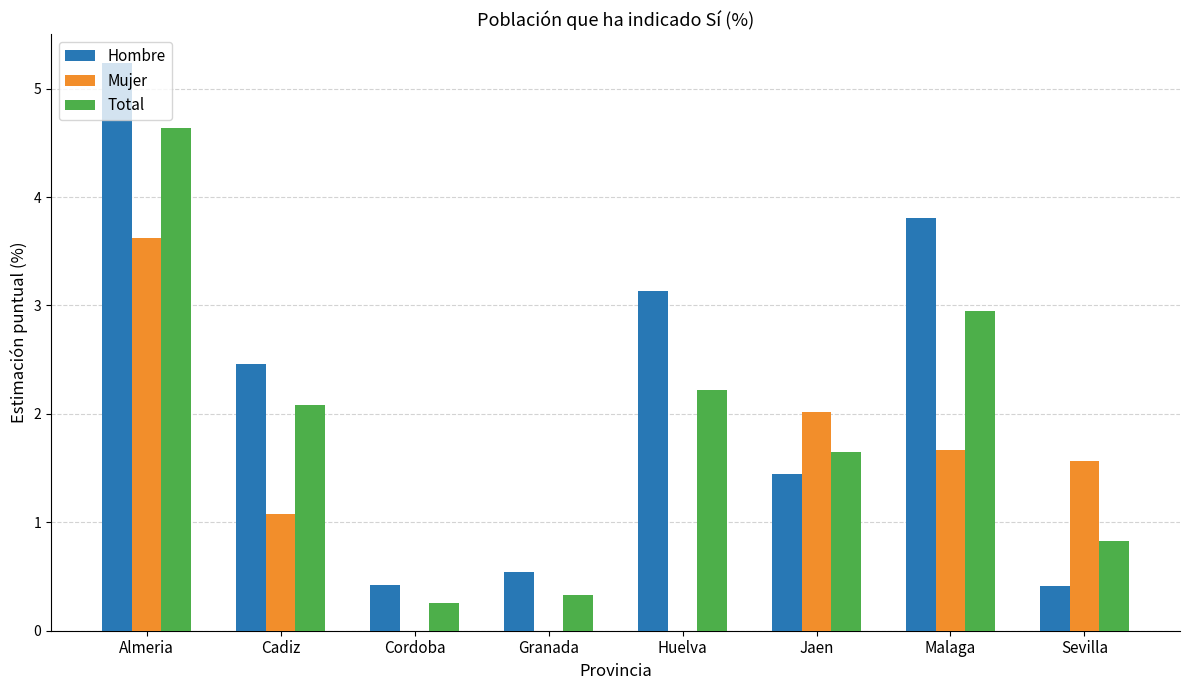

Which series has the largest range (max minus min)?

Hombre